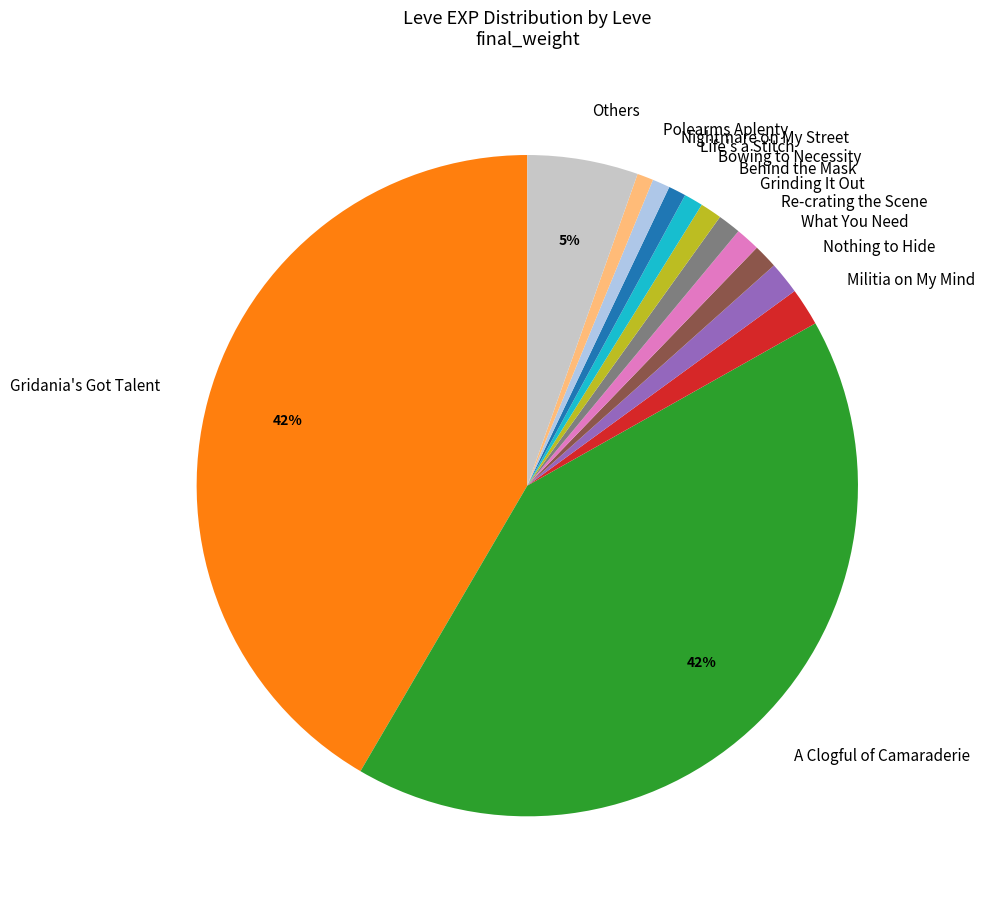

Count the number of slices in the pie.

13